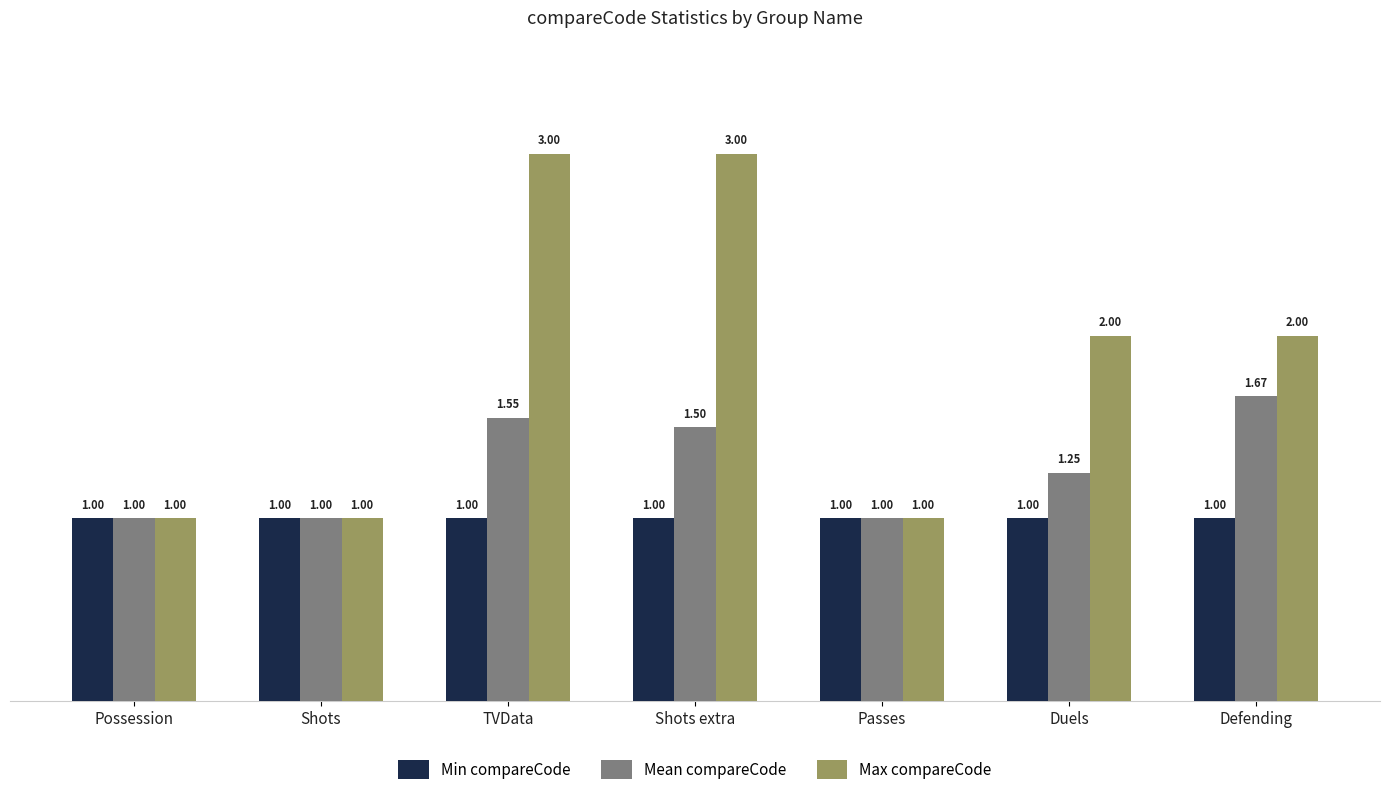

What is the difference between the Max compareCode values at Defending and Possession?

1.0